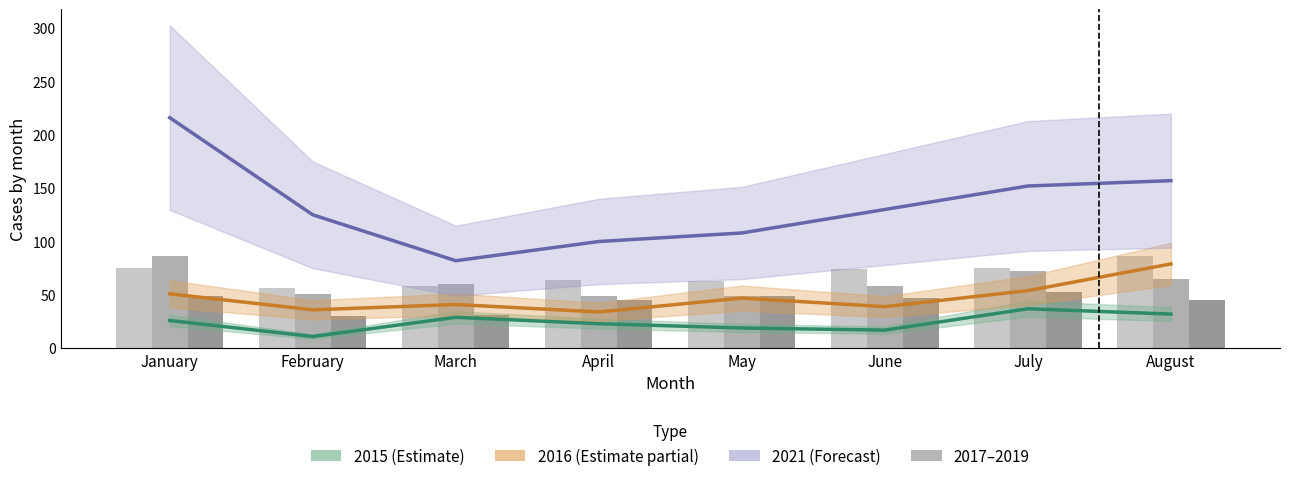

What is the sum of the 2015 values at April and March?

52